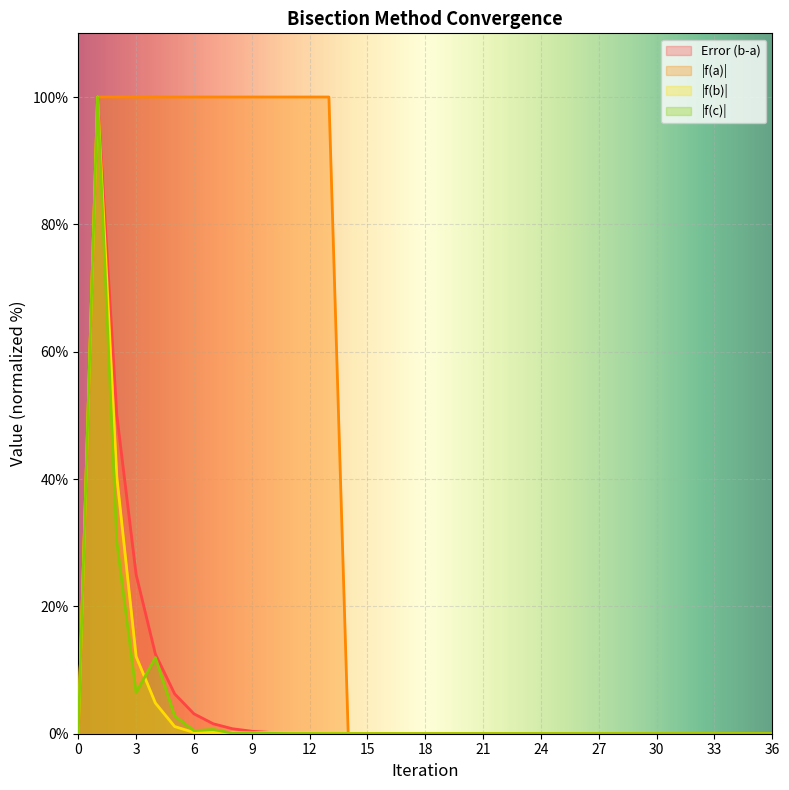

Reading left to right, list all the values displayed in this chart.

f(a): 0.0	100.0	100.0	100.0	100.0	100.0	100.0	100.0	100.0	100.0	100.0	100.0	100.0	100.0	0.0	0.0	0.0	0.0	0.0	0.0	0.0	0.0	0.0	0.0	0.0	0.0	0.0	0.0	0.0	0.0	0.0	0.0	0.0	0.0	0.0	0.0	0.0
f(b): 0.0	100.0	40.3	12.1	4.8	1.1	0.2	0.2	0.2	0.2	0.2	0.2	0.2	0.2	0.0	0.0	0.0	0.0	0.0	0.0	0.0	0.0	0.0	0.0	0.0	0.0	0.0	0.0	0.0	0.0	0.0	0.0	0.0	0.0	0.0	0.0	0.0
f(c): 0.0	100.0	30.1	6.4	12.0	2.8	0.5	0.7	0.1	0.2	0.1	0.0	0.0	0.0	0.0	0.0	0.0	0.0	0.0	0.0	0.0	0.0	0.0	0.0	0.0	0.0	0.0	0.0	0.0	0.0	0.0	0.0	0.0	0.0	0.0	0.0	0.0
Error (b-a): 0.0	100.0	50.0	25.0	12.5	6.2	3.1	1.6	0.8	0.4	0.2	0.1	0.0	0.0	0.0	0.0	0.0	0.0	0.0	0.0	0.0	0.0	0.0	0.0	0.0	0.0	0.0	0.0	0.0	0.0	0.0	0.0	0.0	0.0	0.0	0.0	0.0